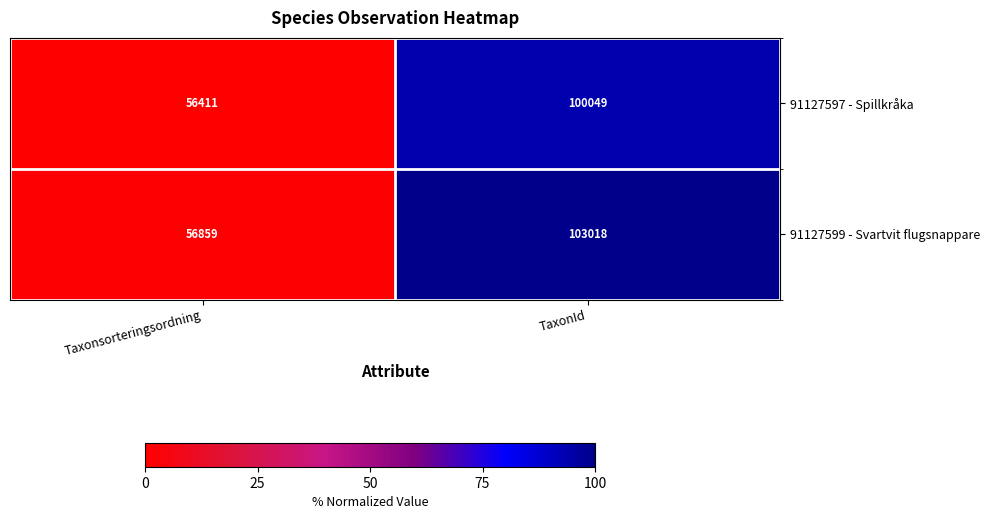

What is the maximum value shown in the chart?

103018